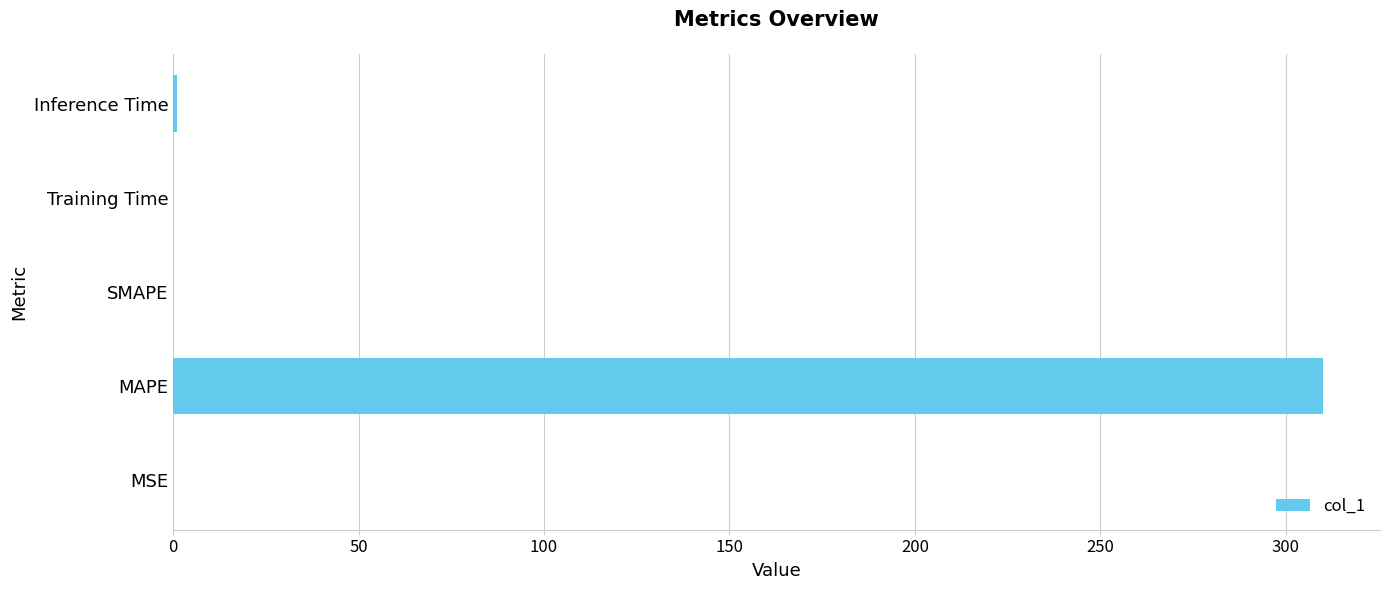

What is the sum of all values?

311.0